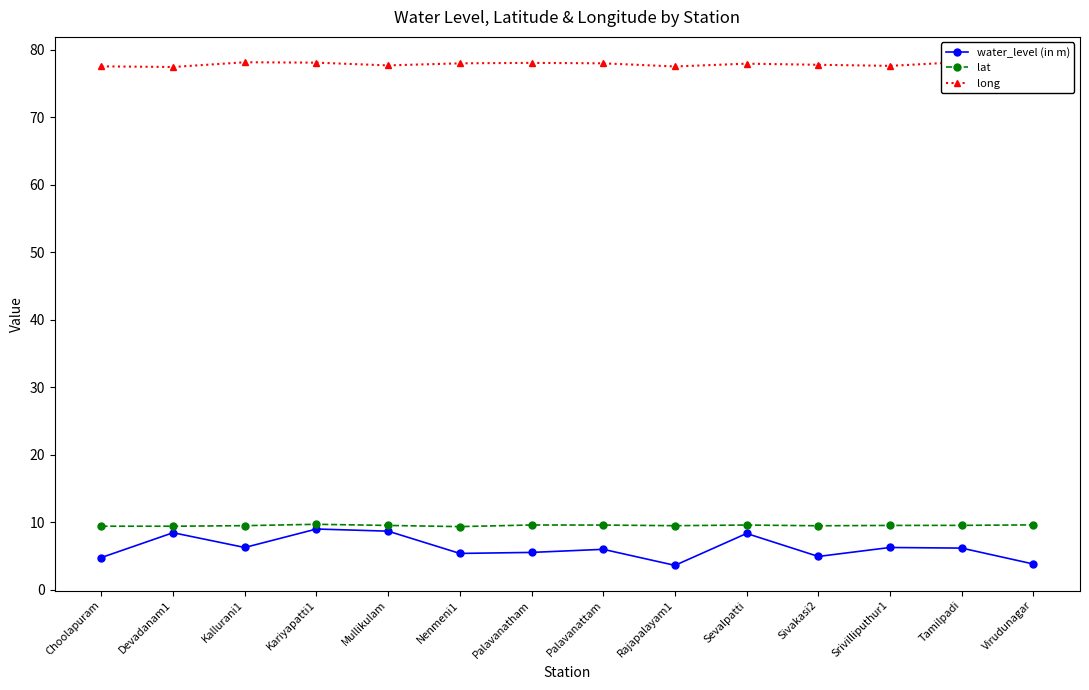

At how many categories does at least one series exceed 32?

14